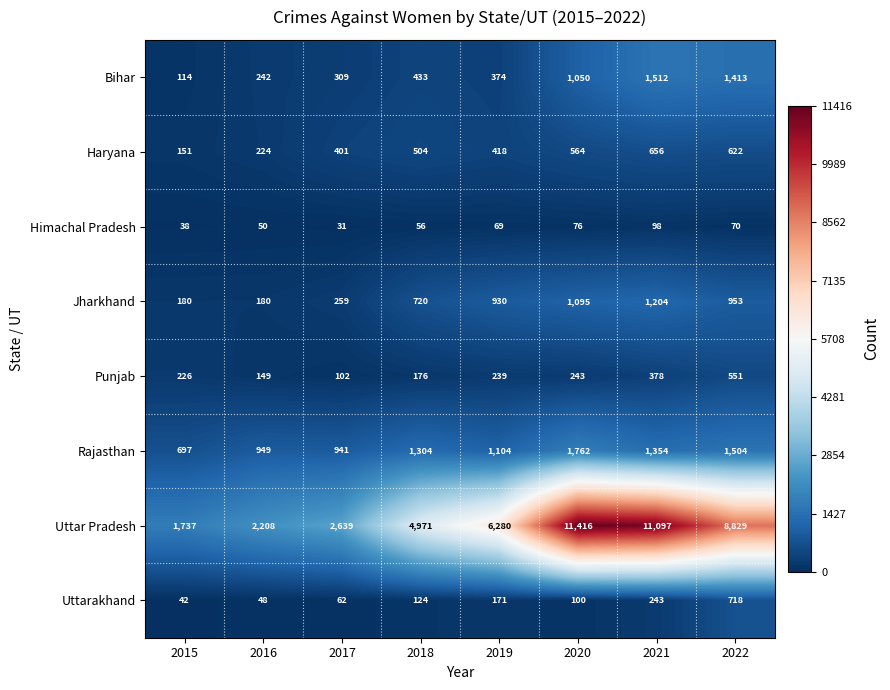

What is the total value across all series at 2019?

9585